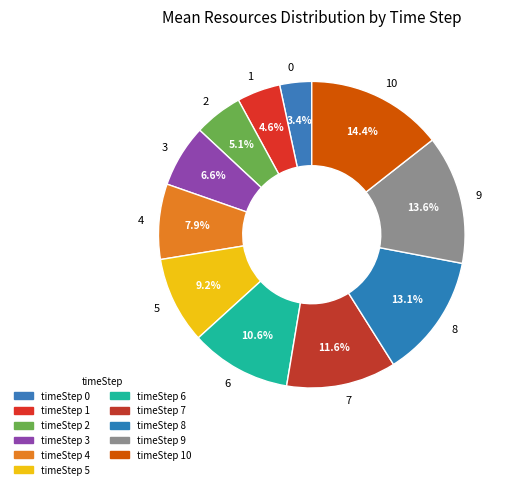

To the nearest percent, what is the average slice percentage?

9%